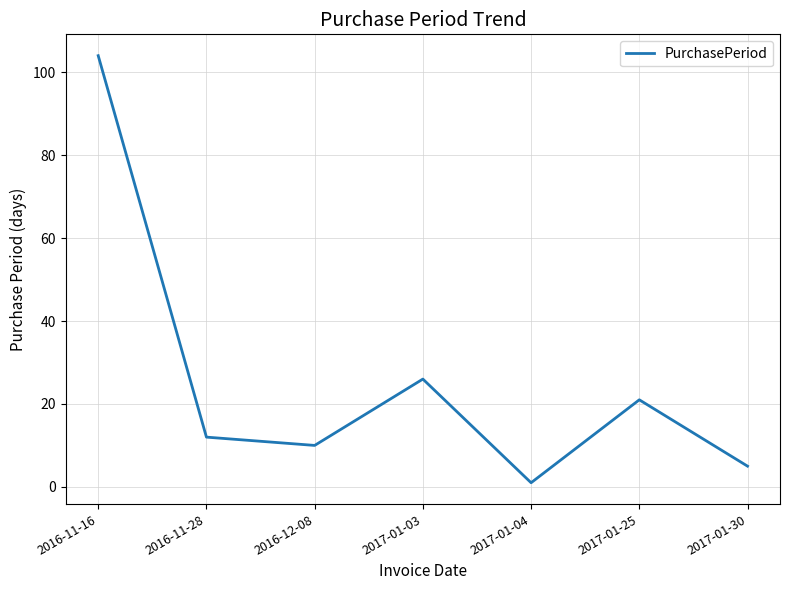

True or false: there are more than 1 points higher than both neighbors.

True